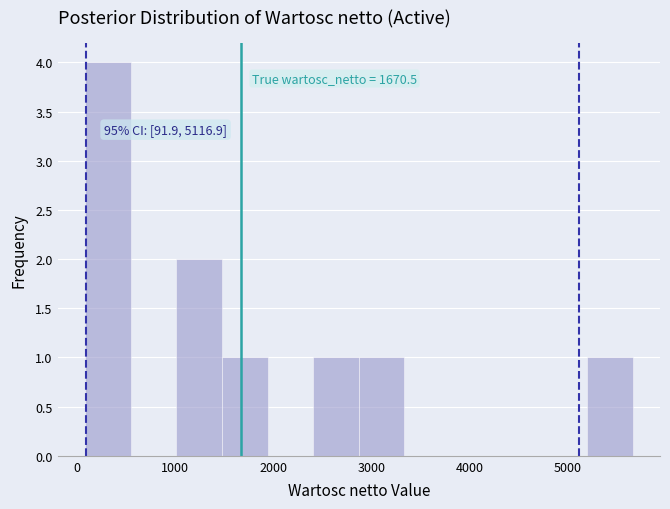

Over which range of the x-axis is the bar tallest?

100 to 500